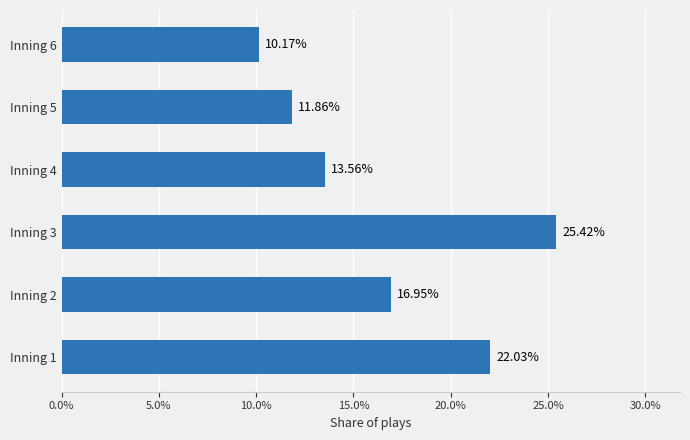

What is the change in value from Inning 2 to Inning 3?

+8.5